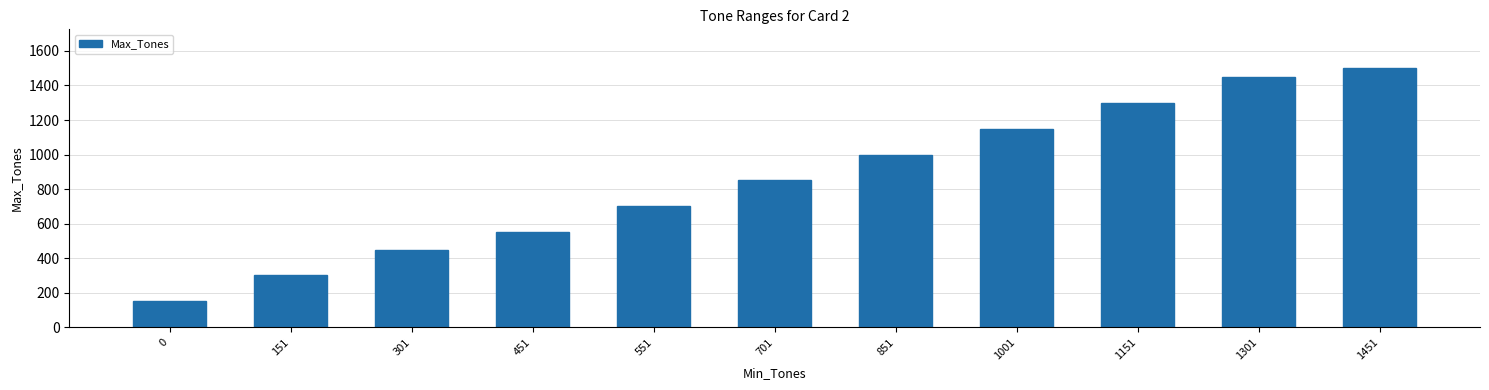

What is the value of the 9th bar from the left?

1300